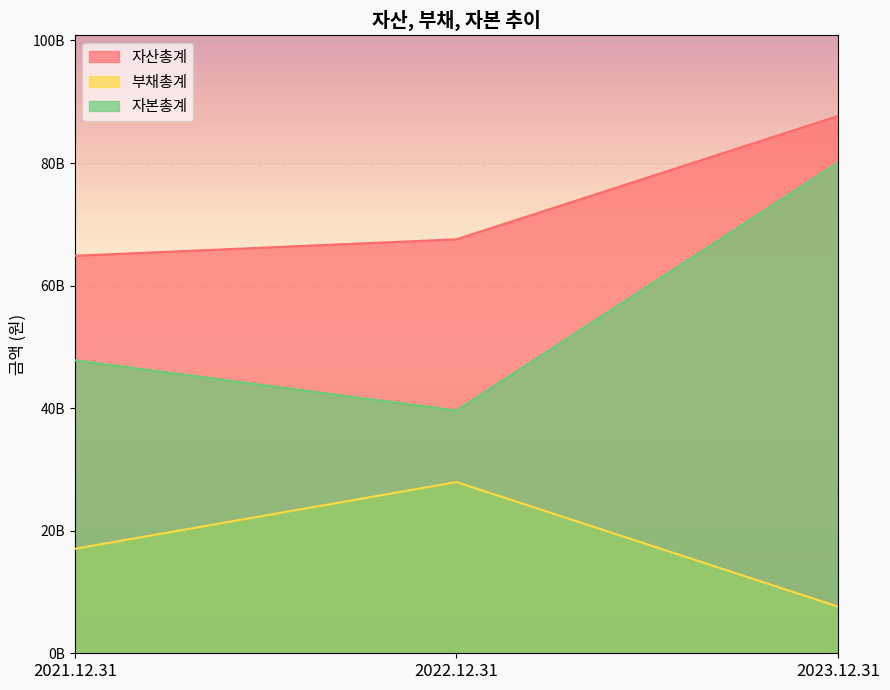

What is the average value of the 자본총계 series?

55834231528